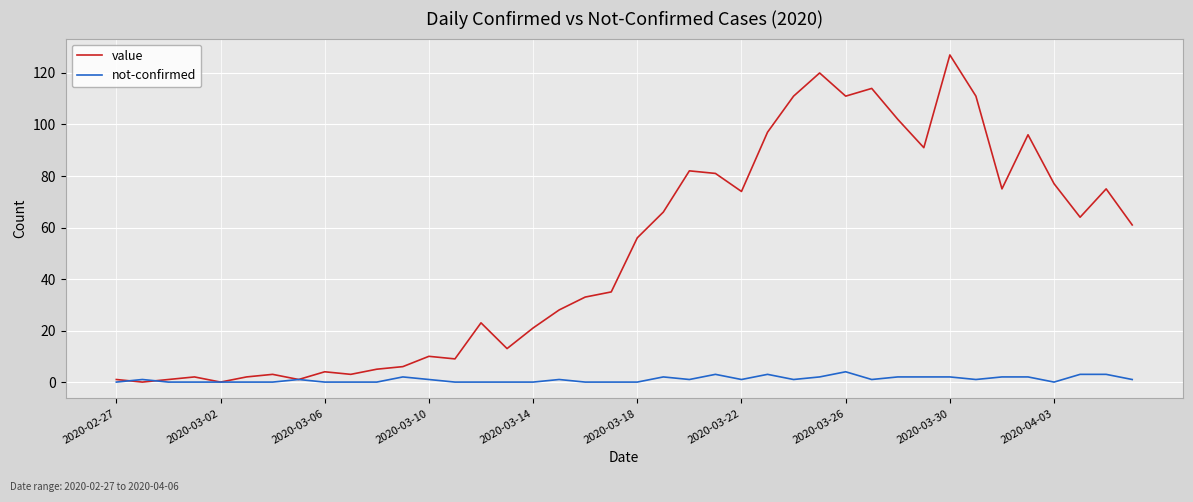

How many lines are shown in the chart?

2